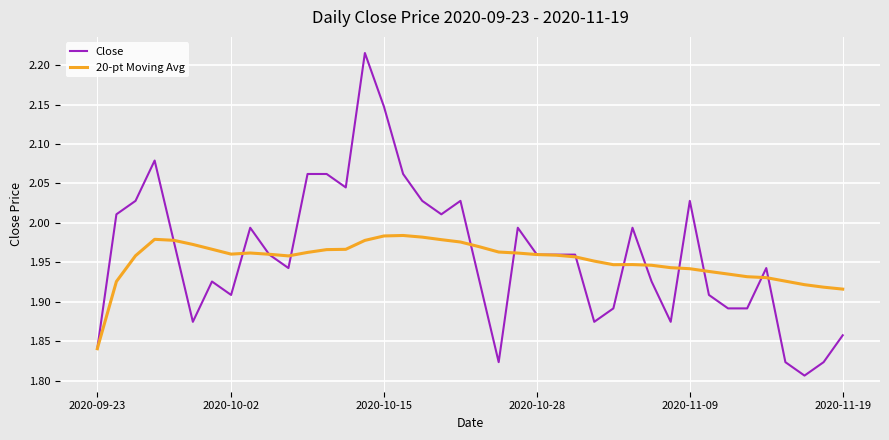

Rank the series by their maximum value, from highest to lowest.

Close, 20-pt Moving Avg